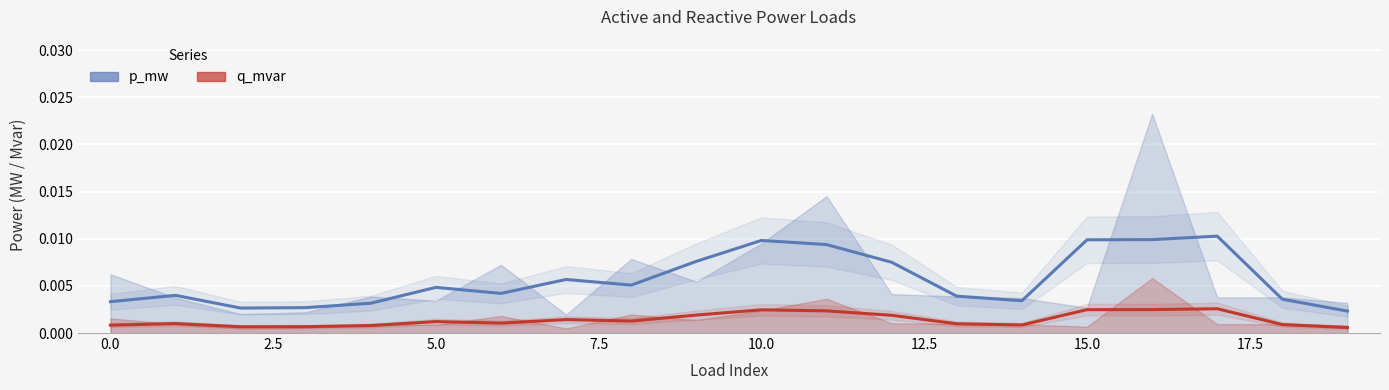

At which category does the chart reach its minimum across all series?

19